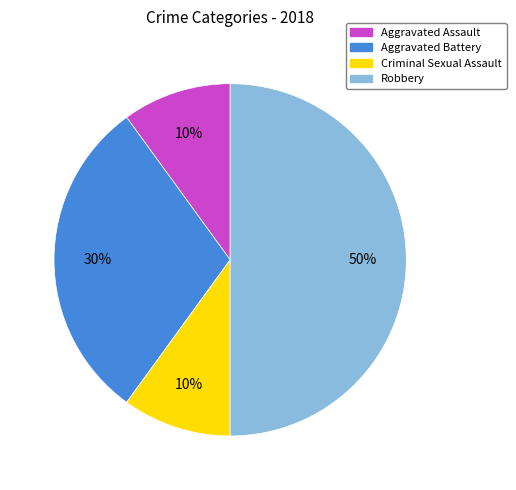

How many slices are in this pie chart?

4